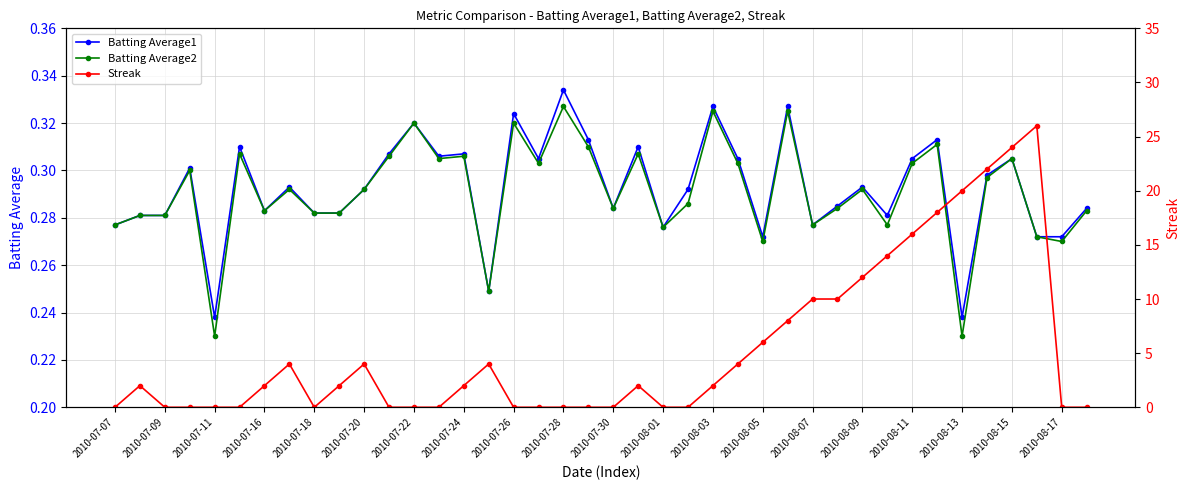

True or false: Batting Average1 has more than 0 points higher than both neighbors.

True